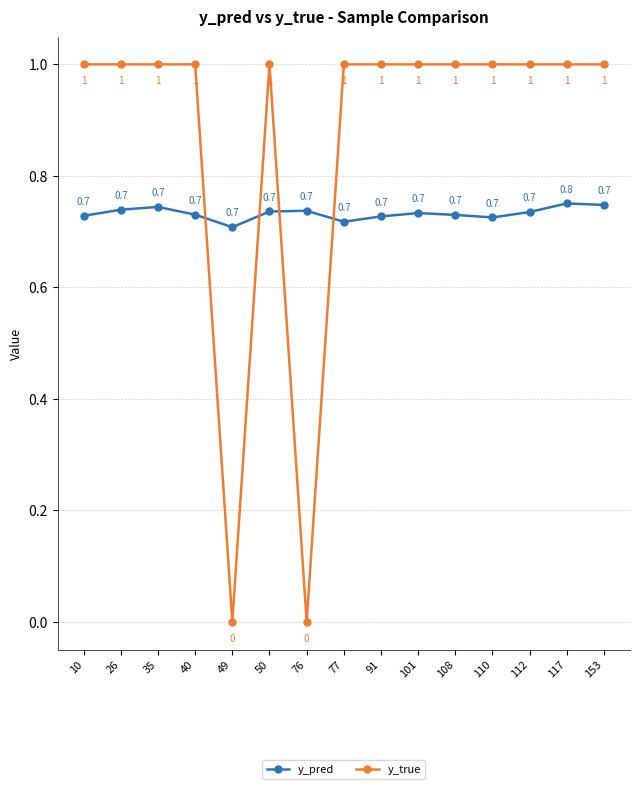

Where is y_pred nearest to the value 0?

49